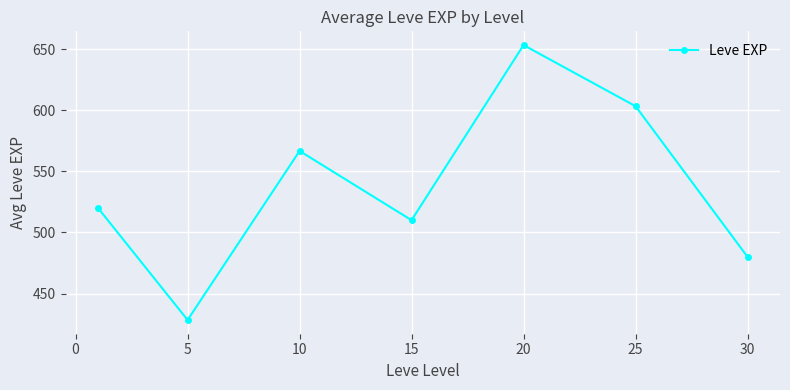

What is the value of the 6th point from the left?

603.3